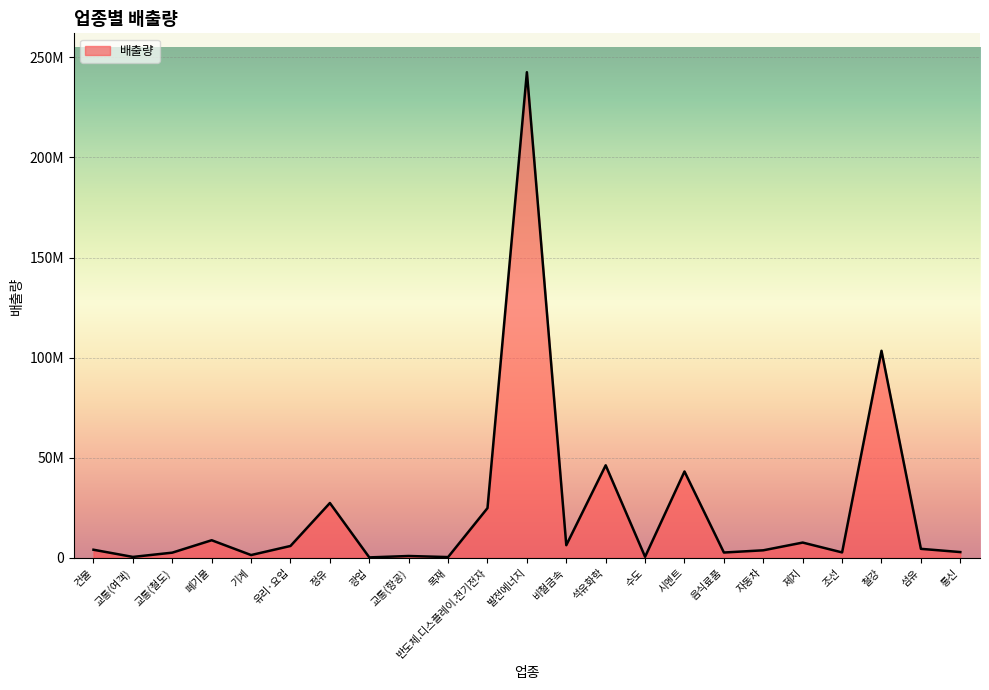

Does the chart display data point markers on the line(s)?

No